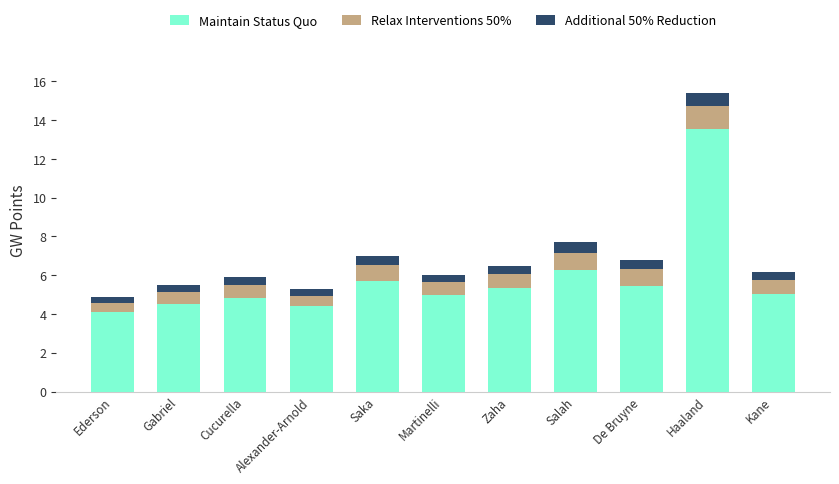

At which label does Maintain Status Quo reach its peak?

Haaland